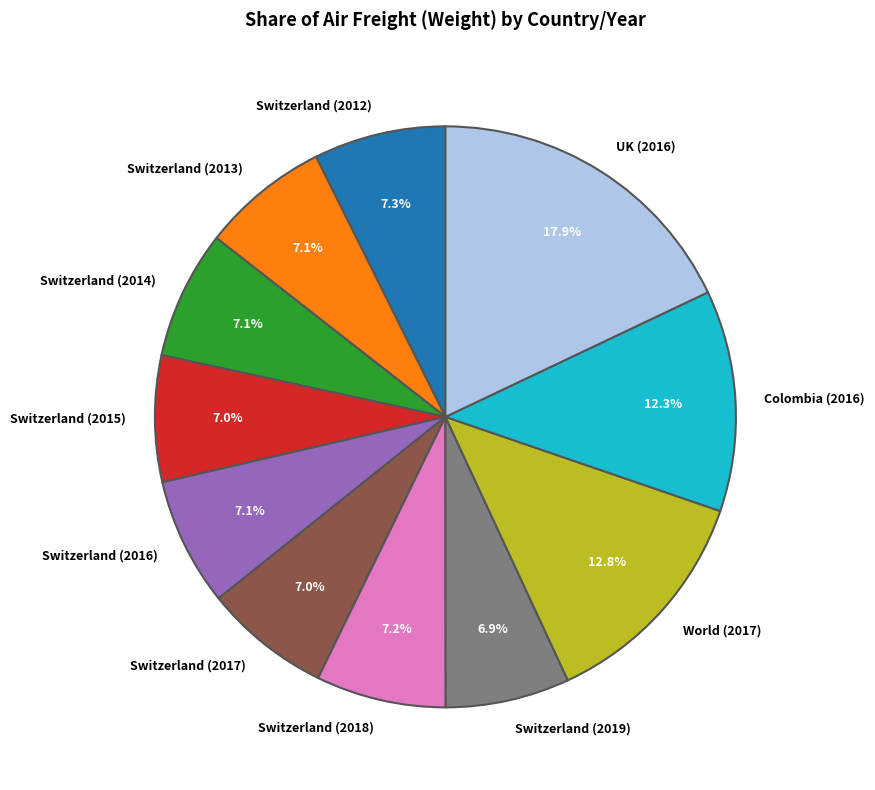

To the nearest percent, what portion does World (2017) represent?

13%